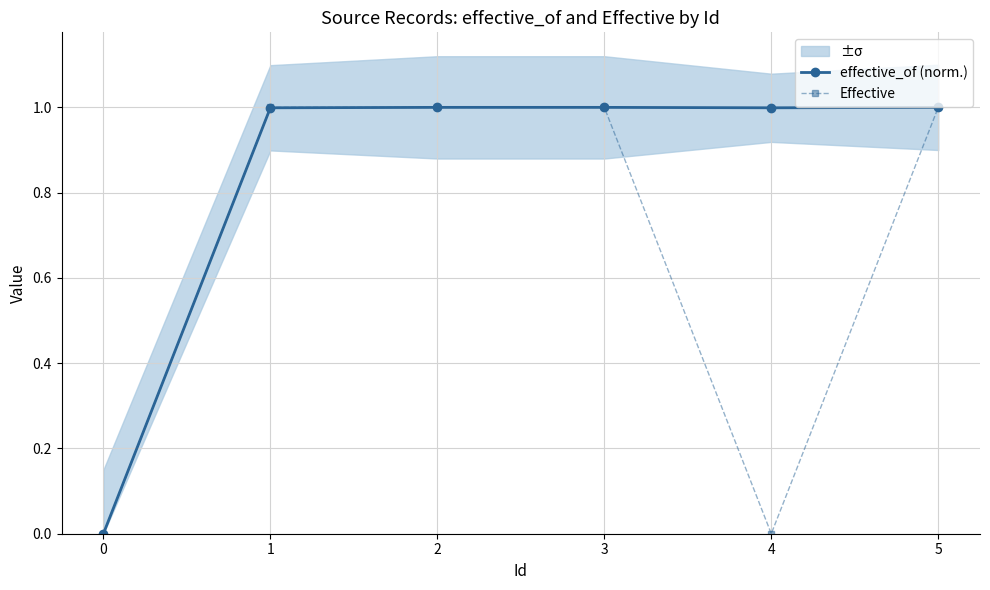

What is the difference between the maximum and minimum values in the Effective series?

1.0